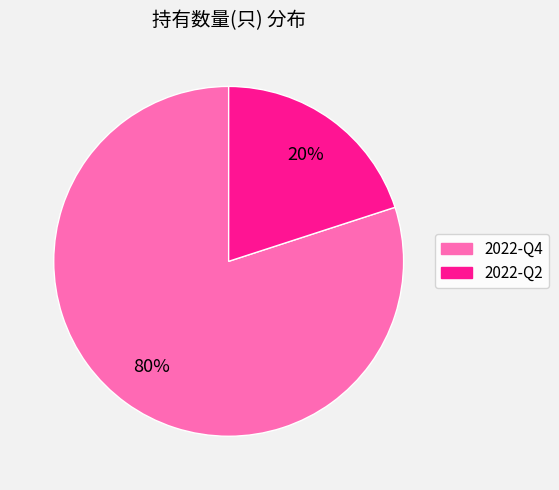

Does 2022-Q4 represent more than half of the total?

Yes